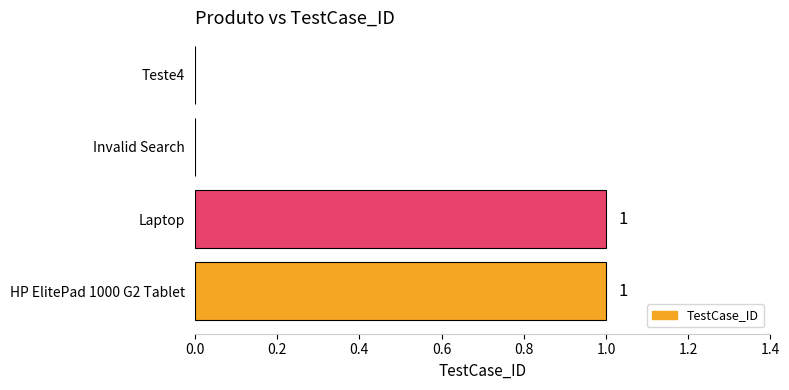

How many values are above zero?

2